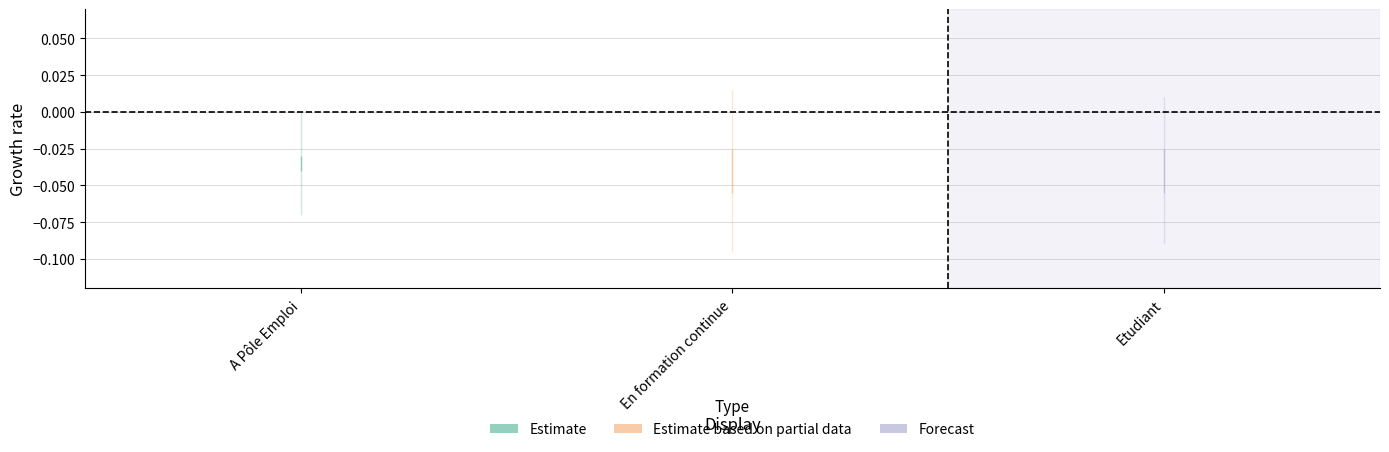

How many series are shown in this chart?

3